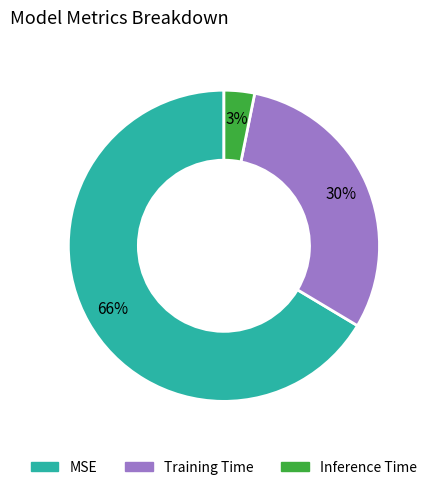

To the nearest percent, what is the average slice percentage?

33%